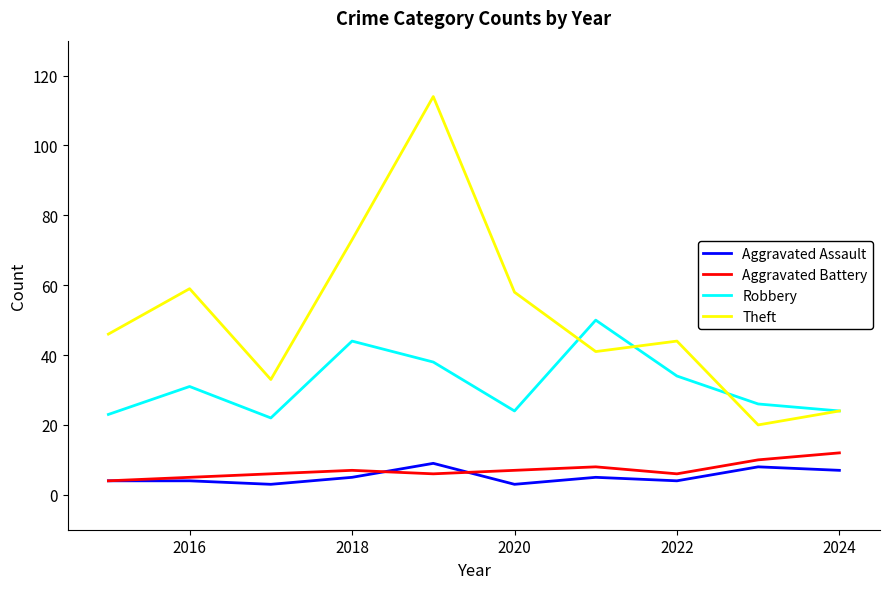

Which series has the largest range (max minus min)?

Theft